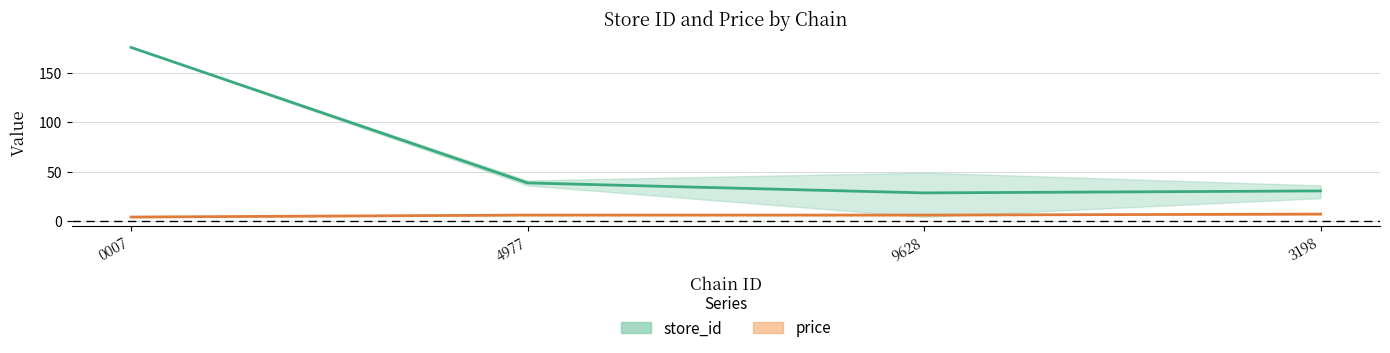

What is the average value of the price series?

5.7